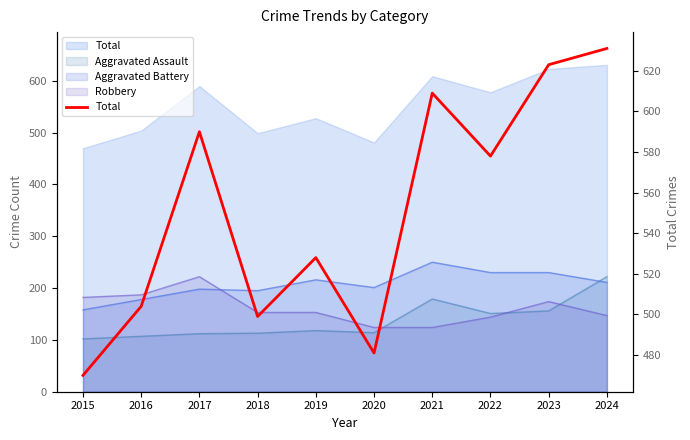

At which category does the data reach its first local valley?

2018